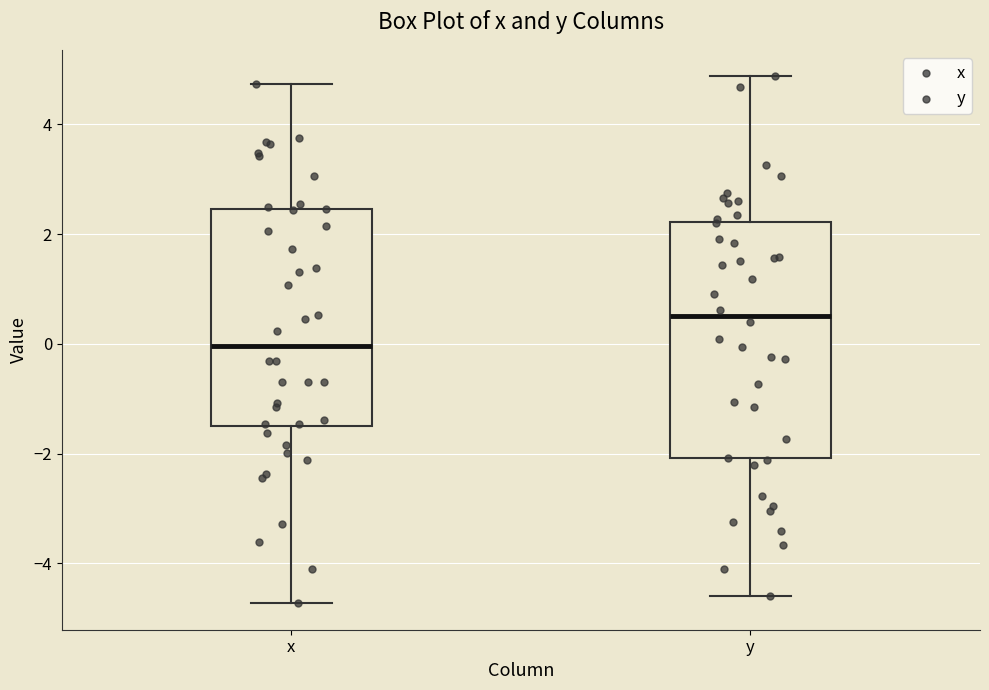

Reading left to right, read every box against the y-axis: the position of its median line, the range the box covers, and the ends of its whiskers. The values are not printed on the chart, so give them approximately, as read against the axis.

x: median 0.0, box -1.6 to 2.4, whiskers -4.8 to 4.8
y: median 0.6, box -2.0 to 2.2, whiskers -4.6 to 4.8